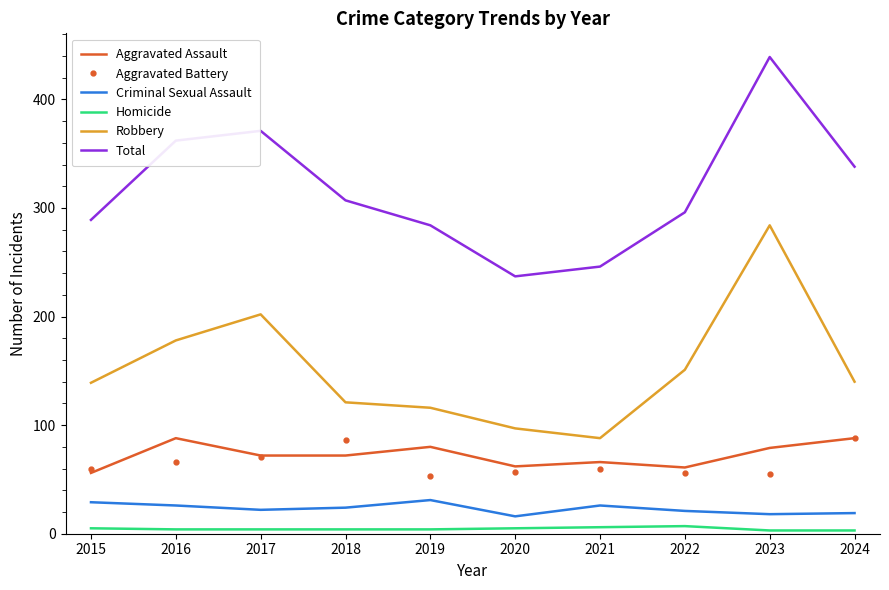

What is the difference between the highest and lowest values at 2022?

289